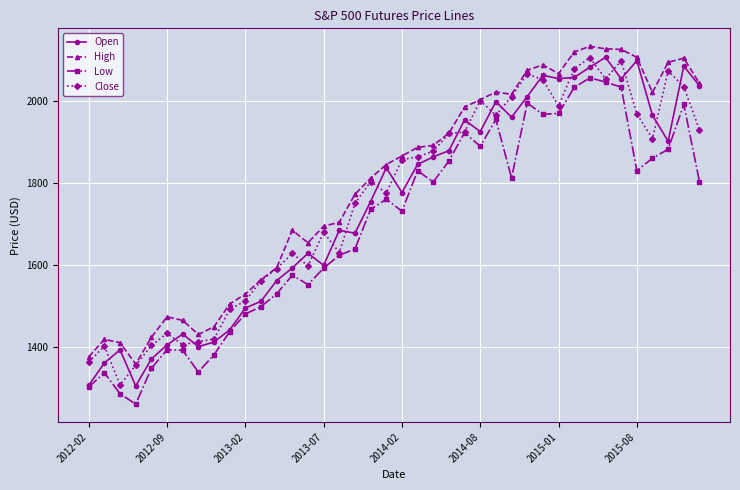

How many lines are shown in the chart?

4